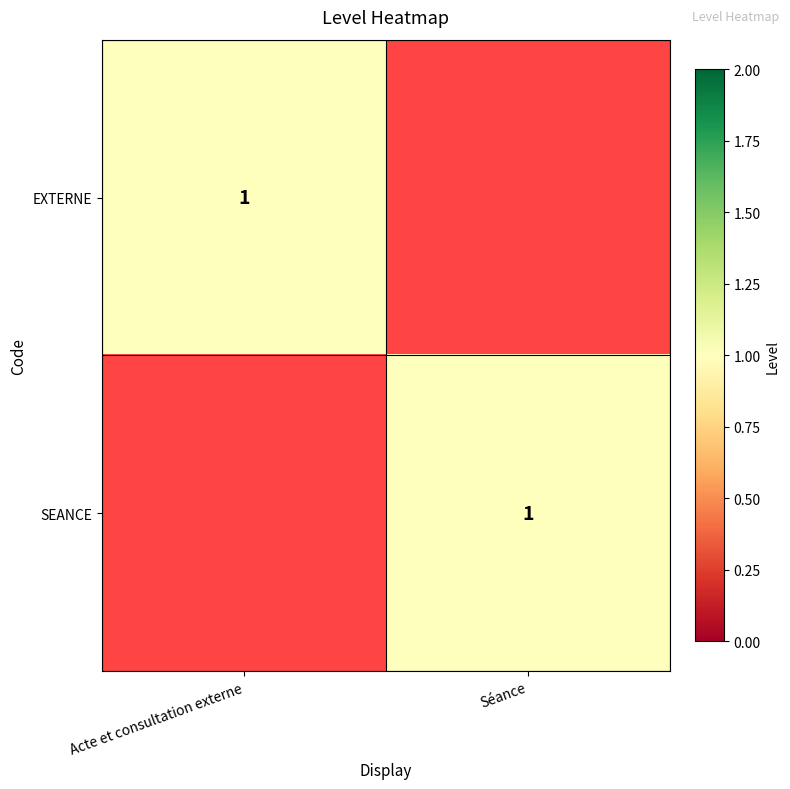

Is it true that SEANCE equals 2 at Séance?

False